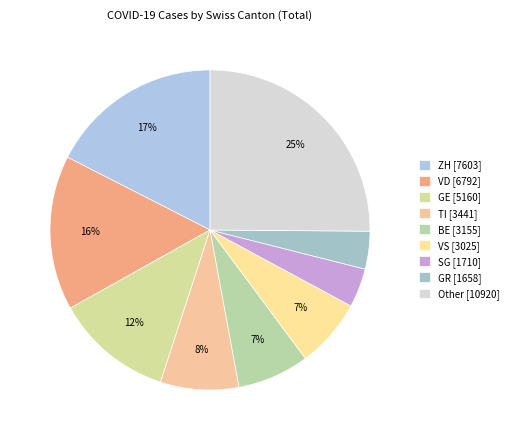

Is there any slice that represents more than half of the pie?

No